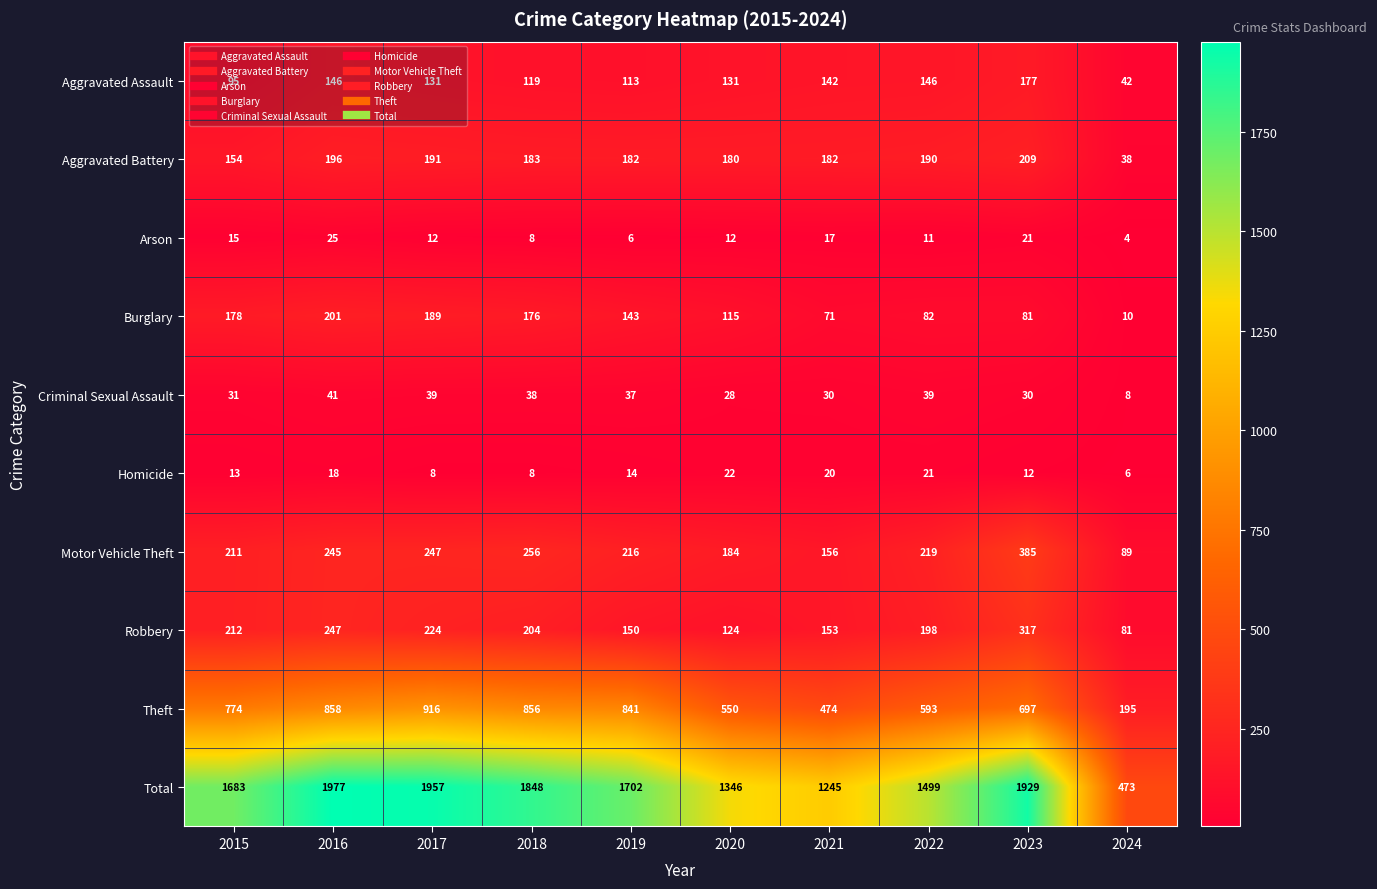

True or false: Aggravated Assault has a value of 203 at 2016.

False